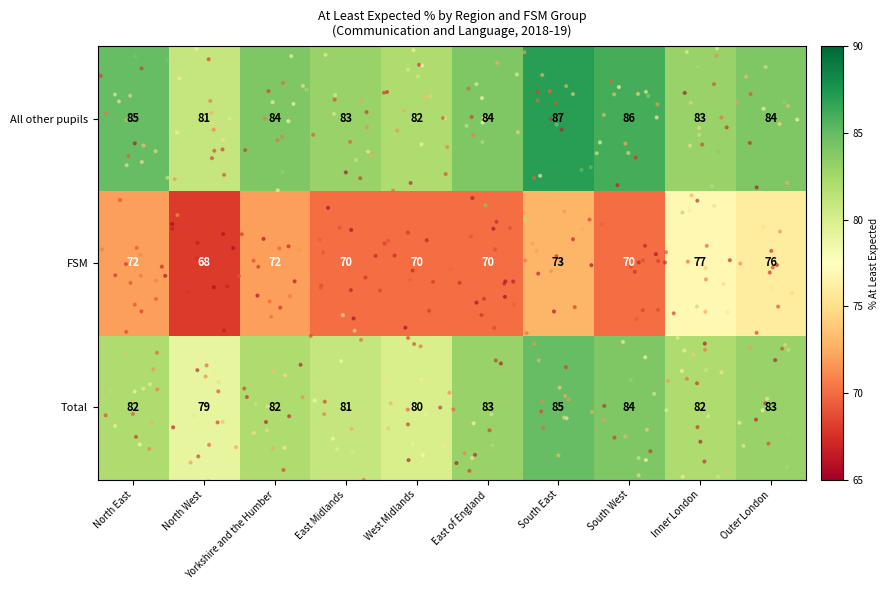

True or false: FSM has a value of 25 at East Midlands.

False